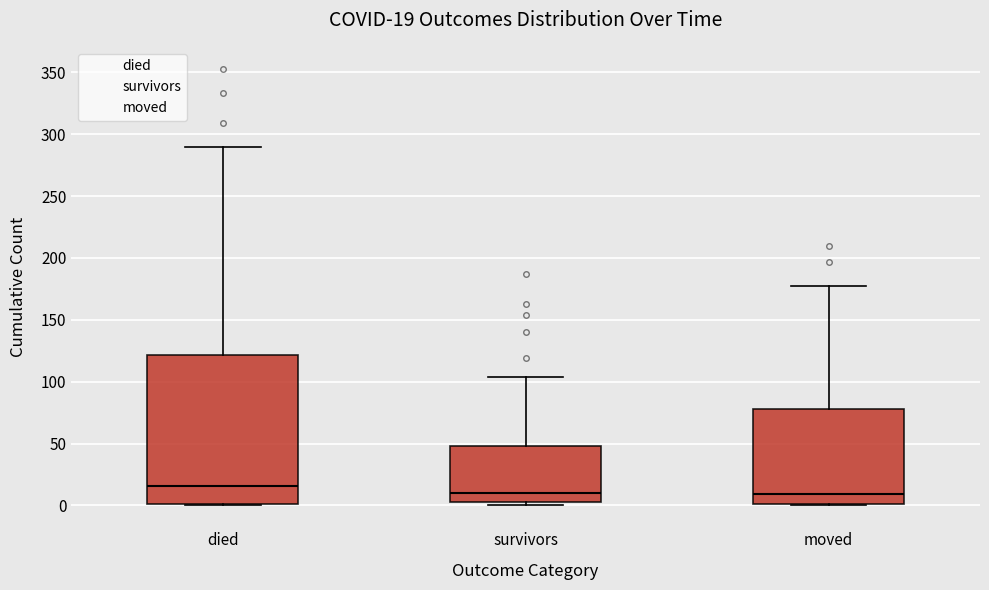

Comparing the boxes themselves (not the whiskers), which one is the tallest?

died